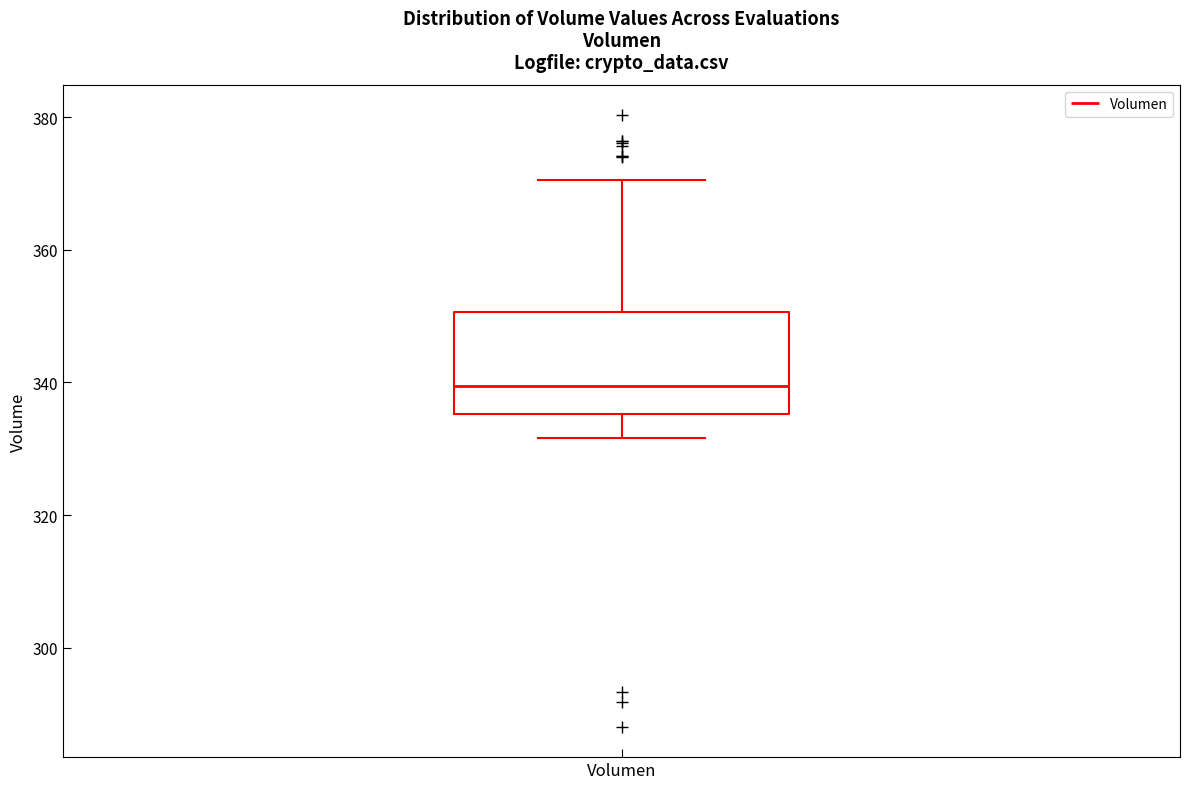

Read this box plot against the y-axis: the position of the median line, the range covered by the box, and the ends of both whiskers. The values are not printed on the chart, so give them approximately, as read against the axis.

median 340, box 336 to 350, whiskers 332 to 370